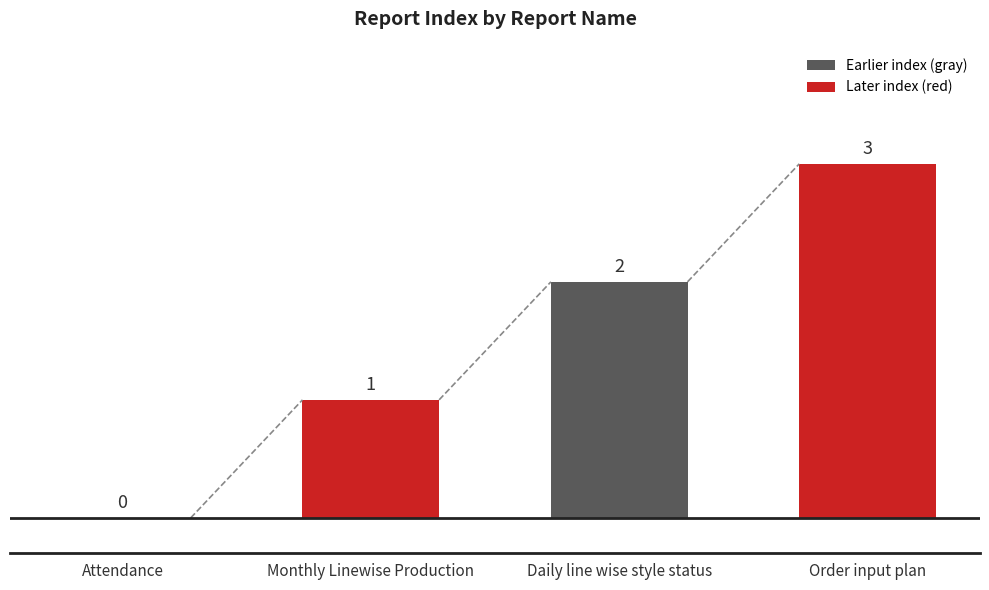

What is the change in value from Attendance to Daily line wise style status?

+2